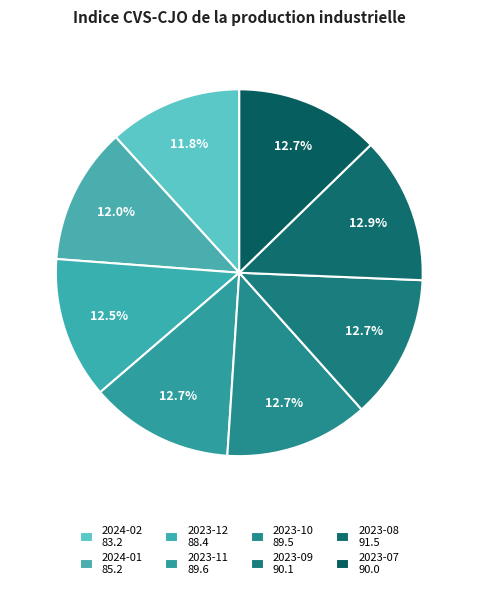

How many slices are in this pie chart?

8